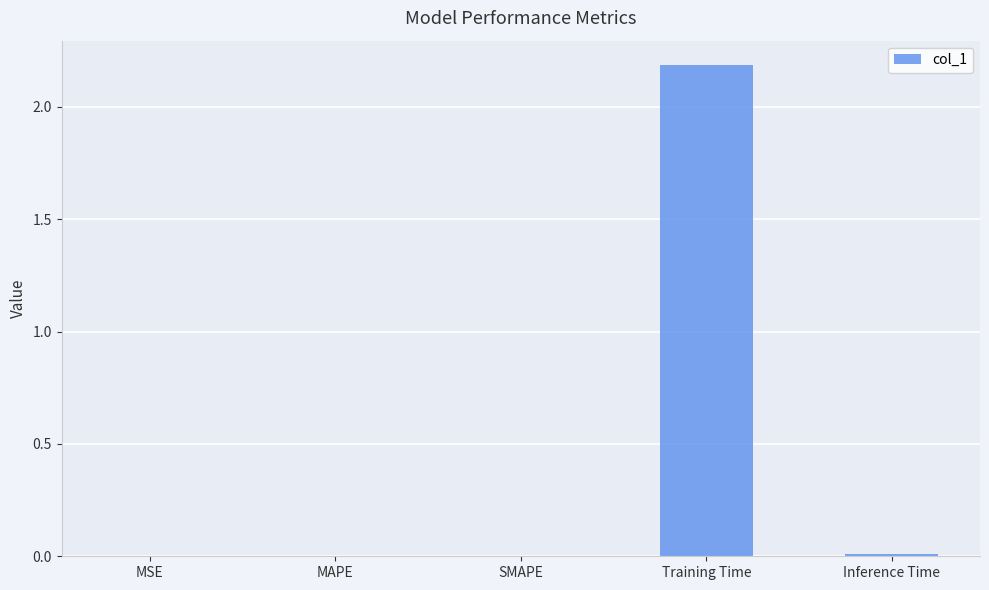

Between Training Time and SMAPE, which is larger?

Training Time